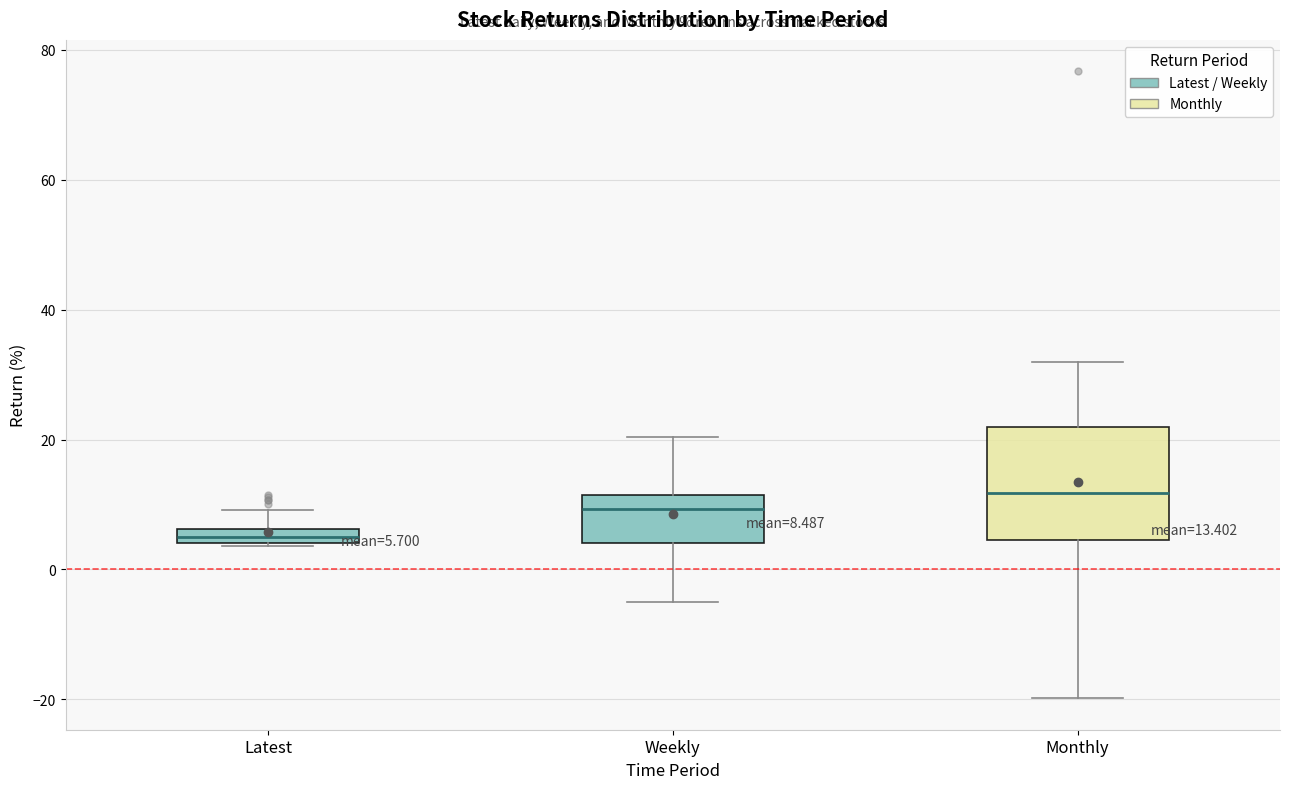

Which box has the highest median line?

Monthly